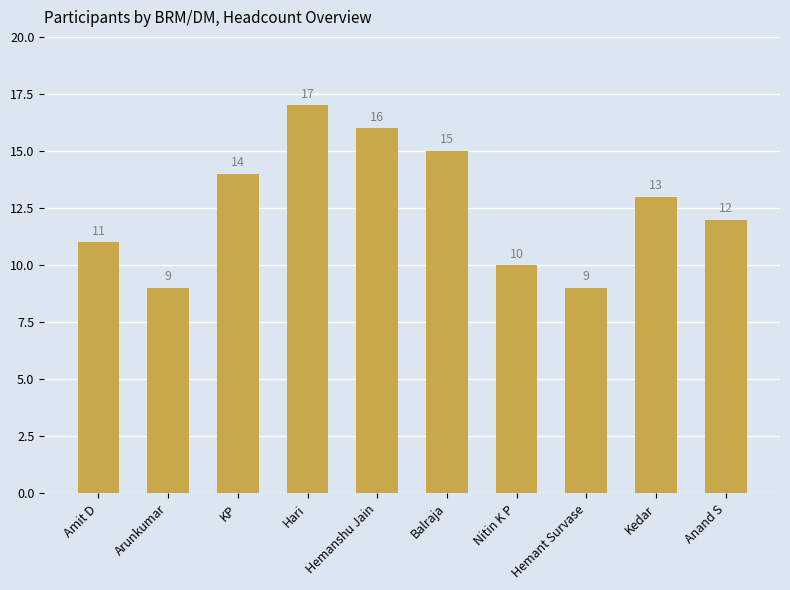

What is the greatest value displayed?

17